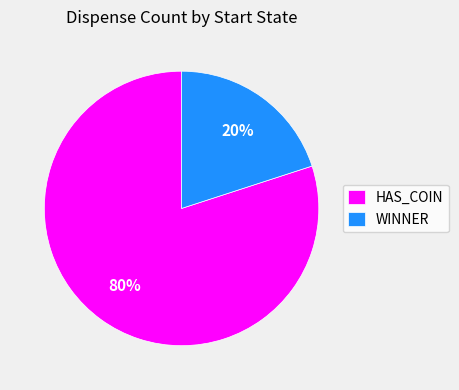

Approximately how many times larger is the value at HAS_COIN compared to WINNER?

4.0